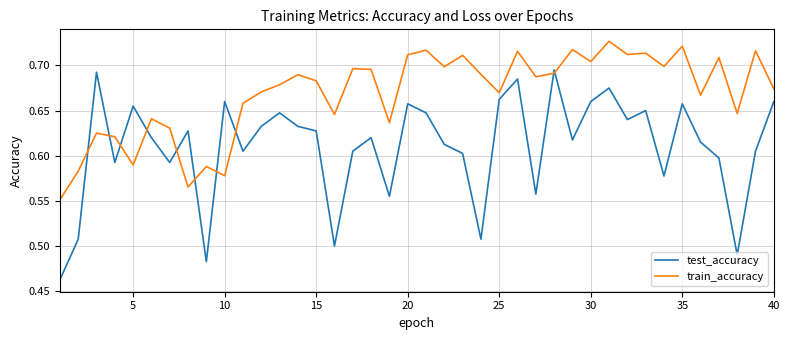

Which series has the widest spread of values?

test_accuracy